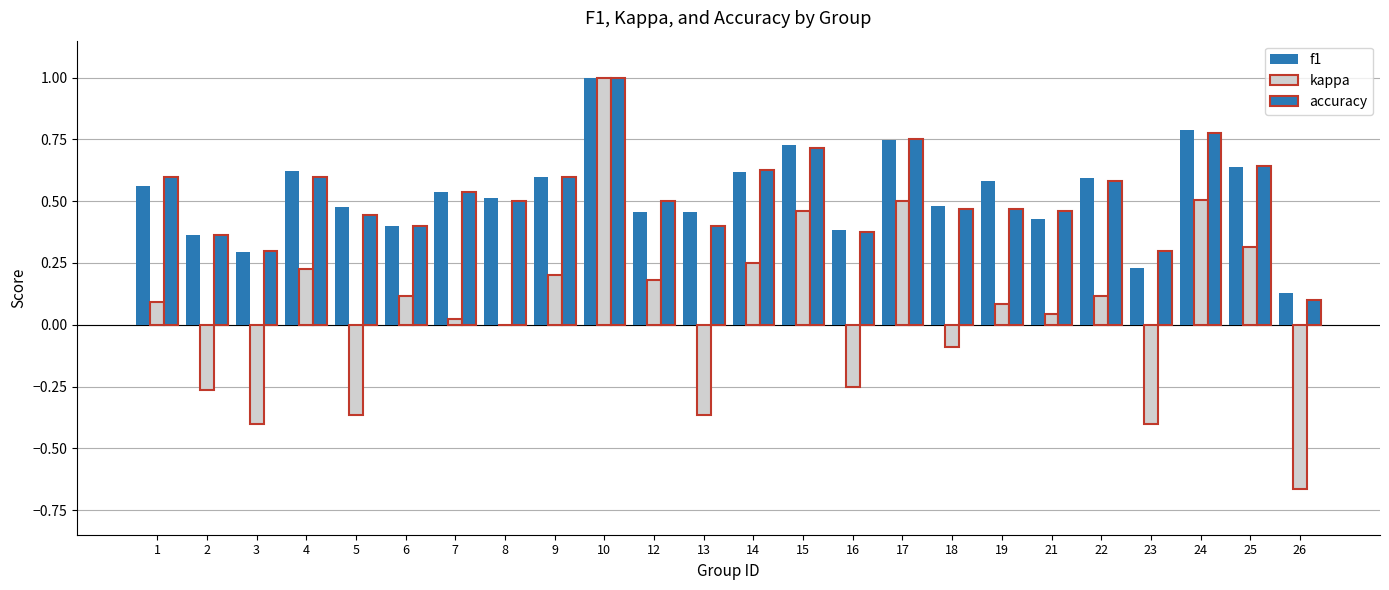

Which category has the lowest value in the accuracy series?

26